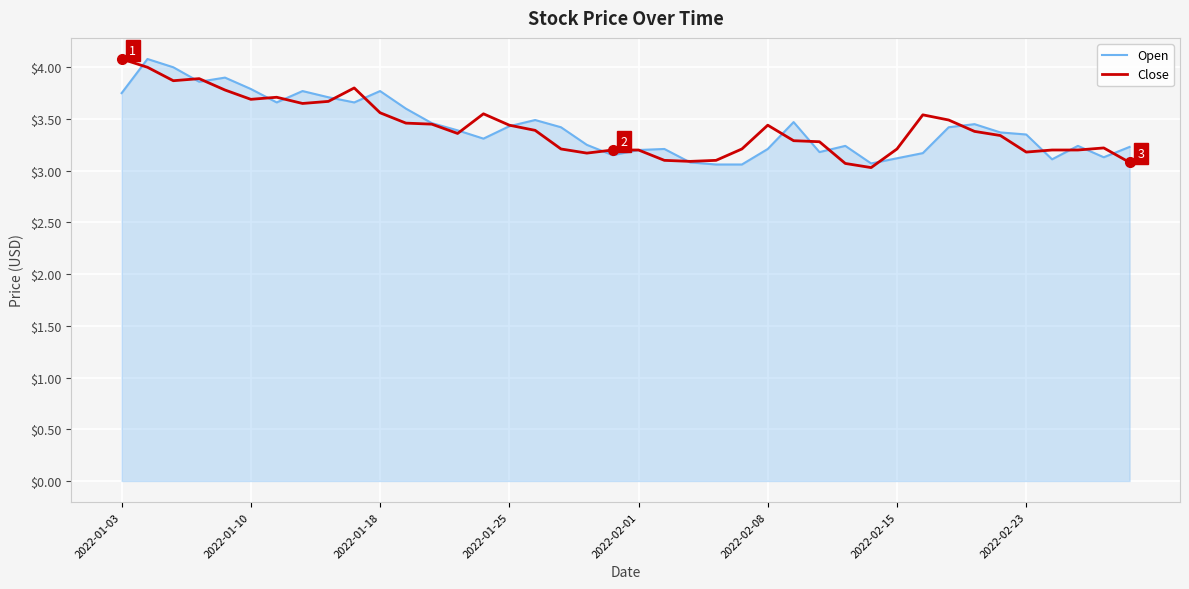

Reading right to left, what are all the values shown in this chart?

Open: 3.2	3.1	3.2	3.1	3.3	3.4	3.5	3.4	3.2	3.1	3.1	3.2	3.2	3.5	3.2	3.1	3.1	3.1	3.2	3.2	3.2	3.2	3.4	3.5	3.4	3.3	3.4	3.5	3.6	3.8	3.7	3.7	3.8	3.7	3.8	3.9	3.9	4.0	4.1	3.8
Close: 3.1	3.2	3.2	3.2	3.2	3.3	3.4	3.5	3.5	3.2	3.0	3.1	3.3	3.3	3.4	3.2	3.1	3.1	3.1	3.2	3.2	3.2	3.2	3.4	3.4	3.5	3.4	3.5	3.5	3.6	3.8	3.7	3.7	3.7	3.7	3.8	3.9	3.9	4.0	4.1